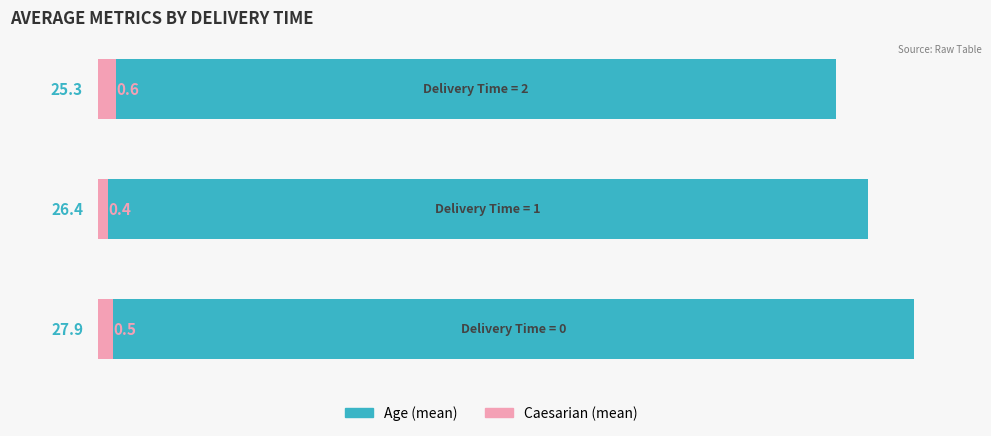

Does the chart contain any negative values?

No